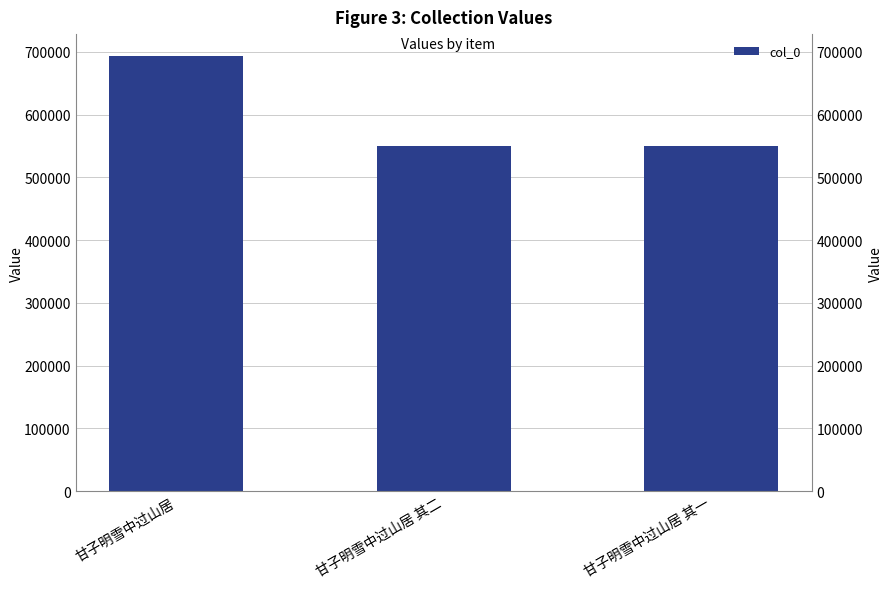

What position from the right is 甘子明雪中过山居?

3